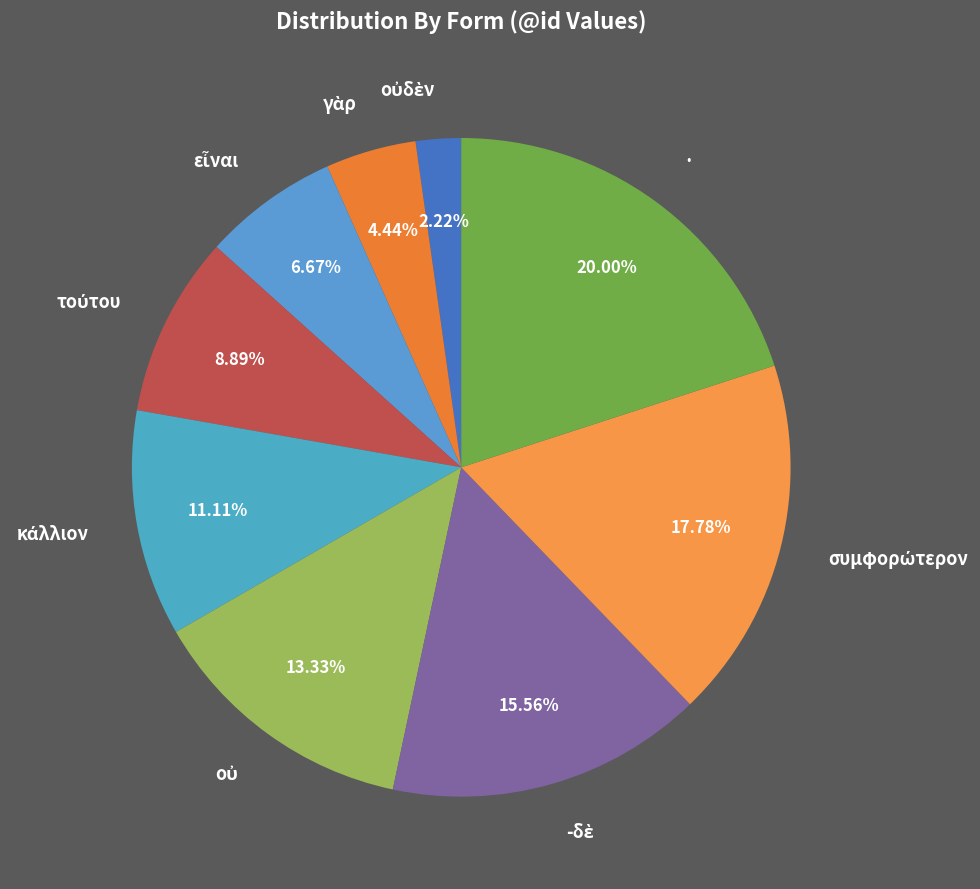

Is there a majority slice in this chart?

No